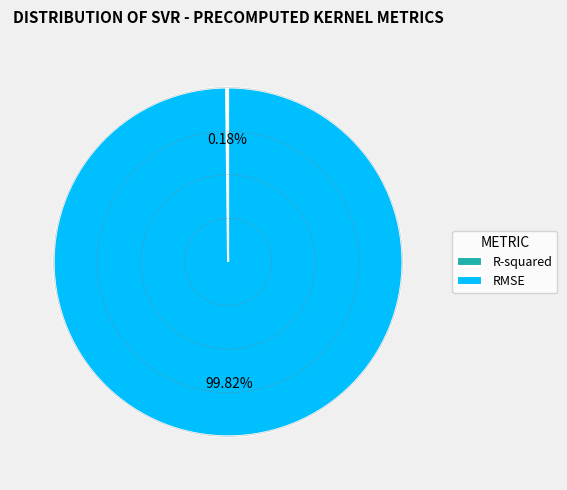

Which slice represents more than half of the pie?

RMSE